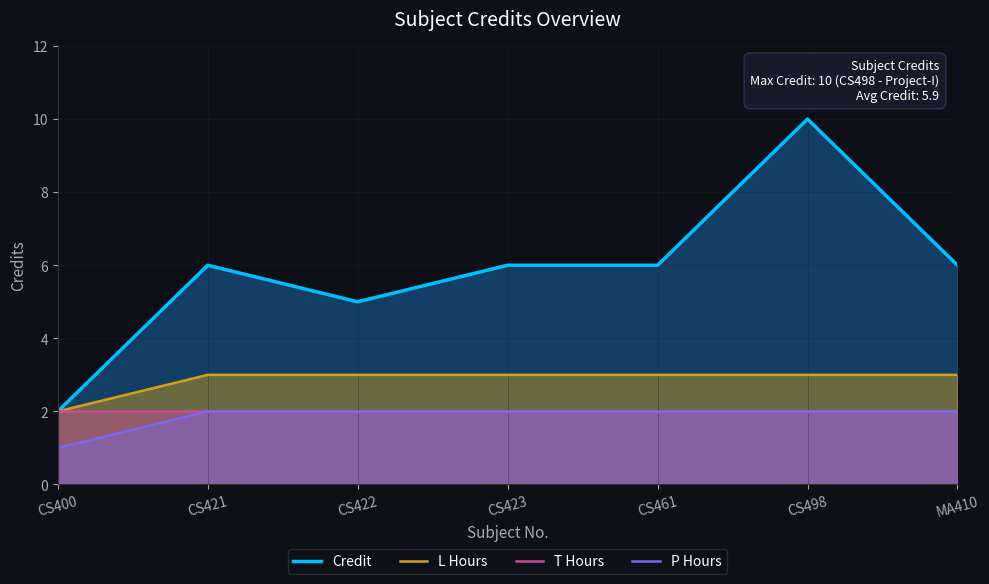

List the labels in order of Credit value, smallest first.

CS400, CS422, CS421, CS423, CS461, MA410, CS498